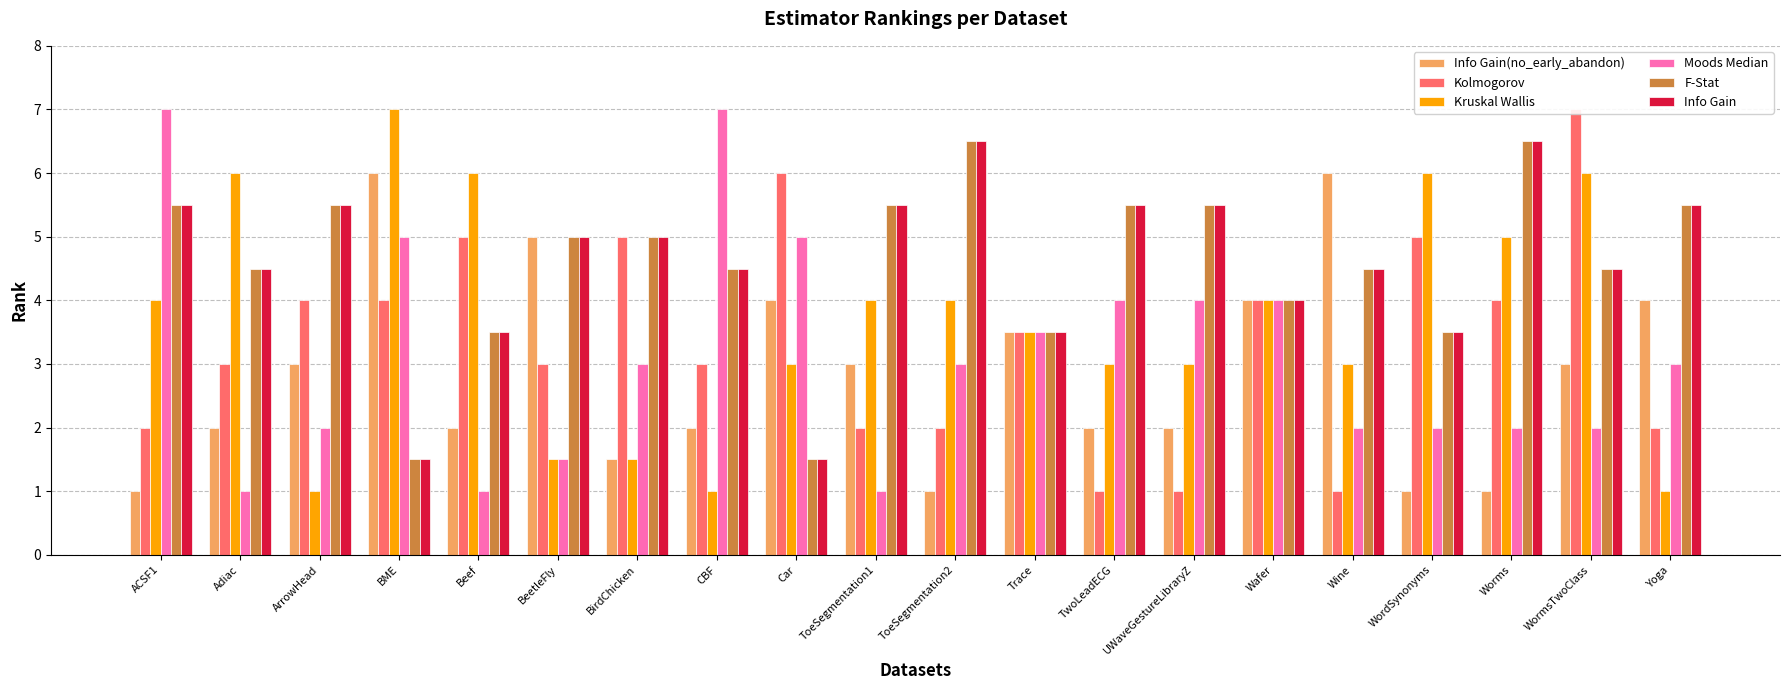

What position from the right is Adiac?

19